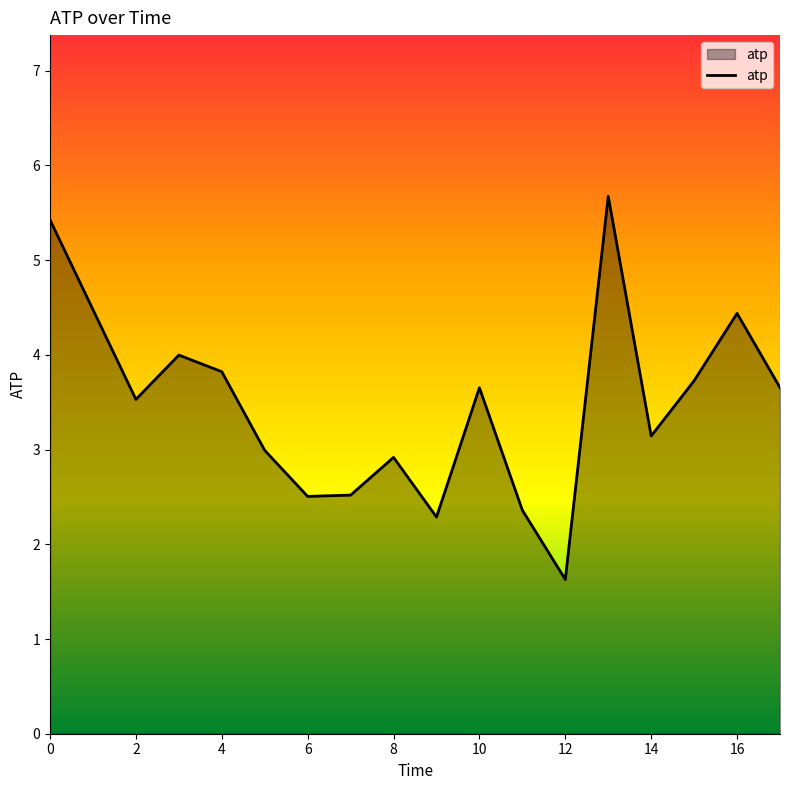

What is the average value?

3.4